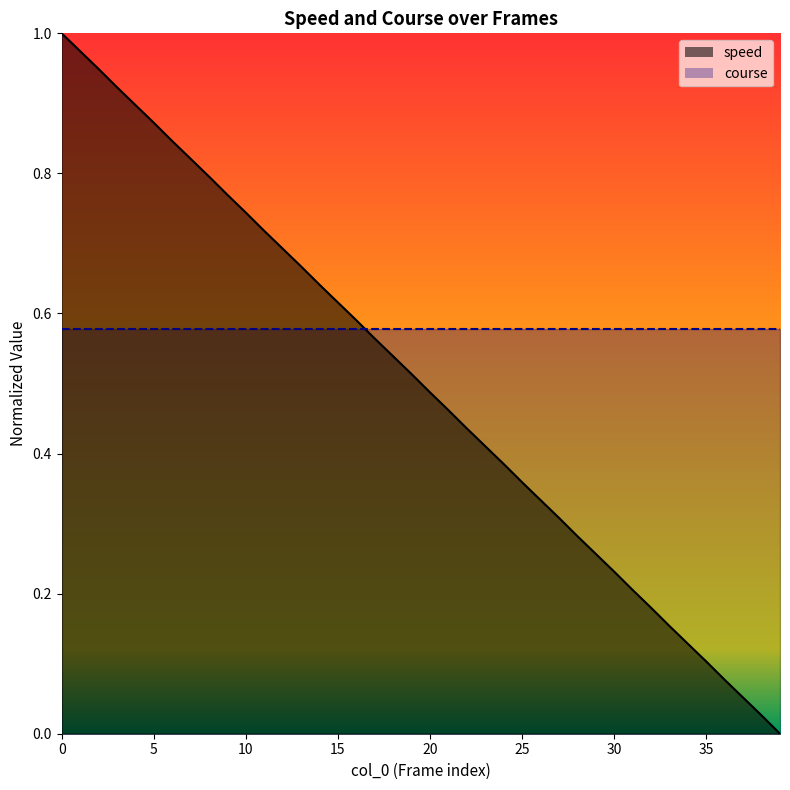

Reading left to right, what are all the values shown in this chart?

1.0	1.0	0.9	0.9	0.9	0.9	0.8	0.8	0.8	0.8	0.7	0.7	0.7	0.7	0.6	0.6	0.6	0.6	0.5	0.5	0.5	0.5	0.4	0.4	0.4	0.4	0.3	0.3	0.3	0.3	0.2	0.2	0.2	0.2	0.1	0.1	0.1	0.1	0.0	0.0